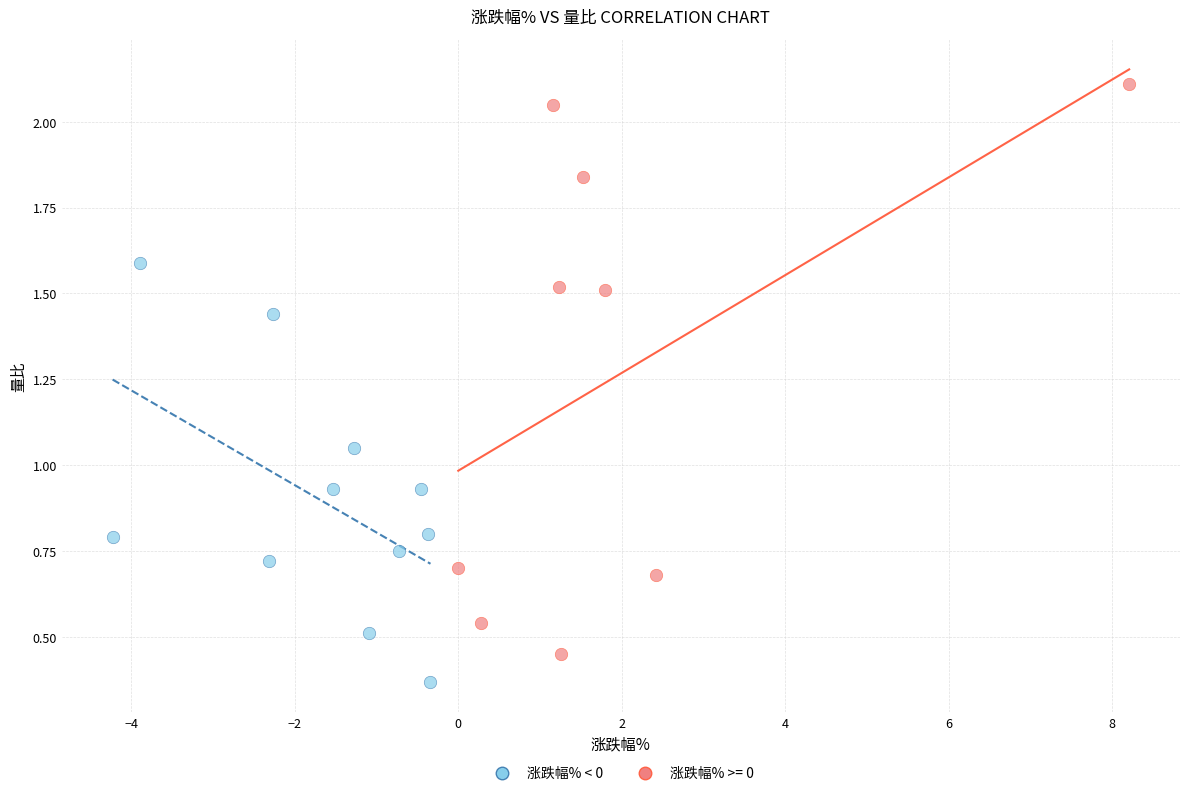

Which series has the largest Y range (max minus min)?

涨跌幅% >= 0